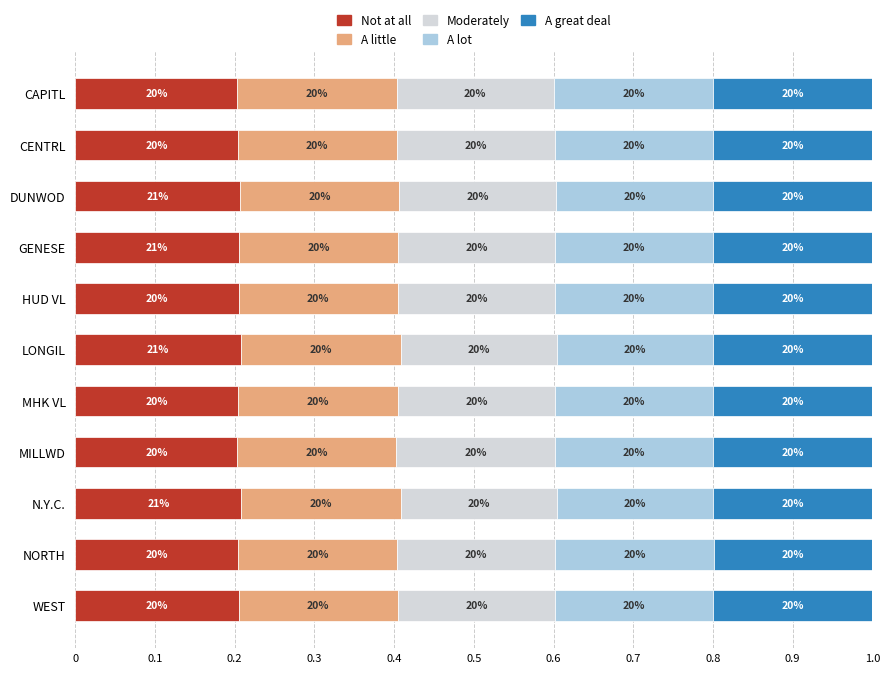

Reading left to right, what are all the values shown in this chart?

Not at all: 0.2	0.2	0.2	0.2	0.2	0.2	0.2	0.2	0.2	0.2	0.2
A little: 0.2	0.2	0.2	0.2	0.2	0.2	0.2	0.2	0.2	0.2	0.2
Moderately: 0.2	0.2	0.2	0.2	0.2	0.2	0.2	0.2	0.2	0.2	0.2
A lot: 0.2	0.2	0.2	0.2	0.2	0.2	0.2	0.2	0.2	0.2	0.2
A great deal: 0.2	0.2	0.2	0.2	0.2	0.2	0.2	0.2	0.2	0.2	0.2